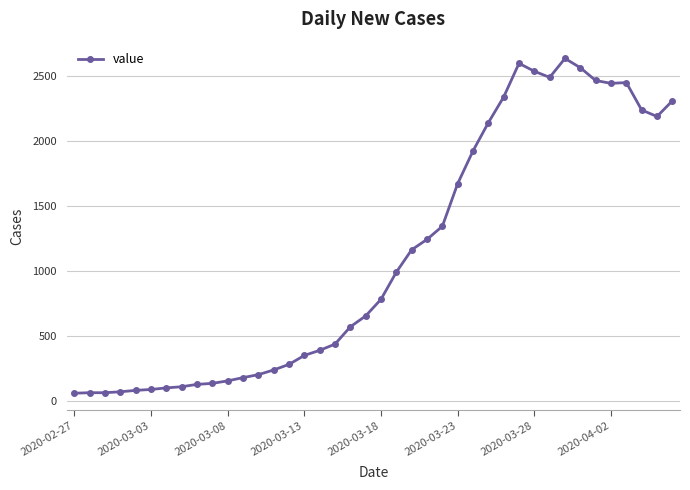

What is the average value?

1124